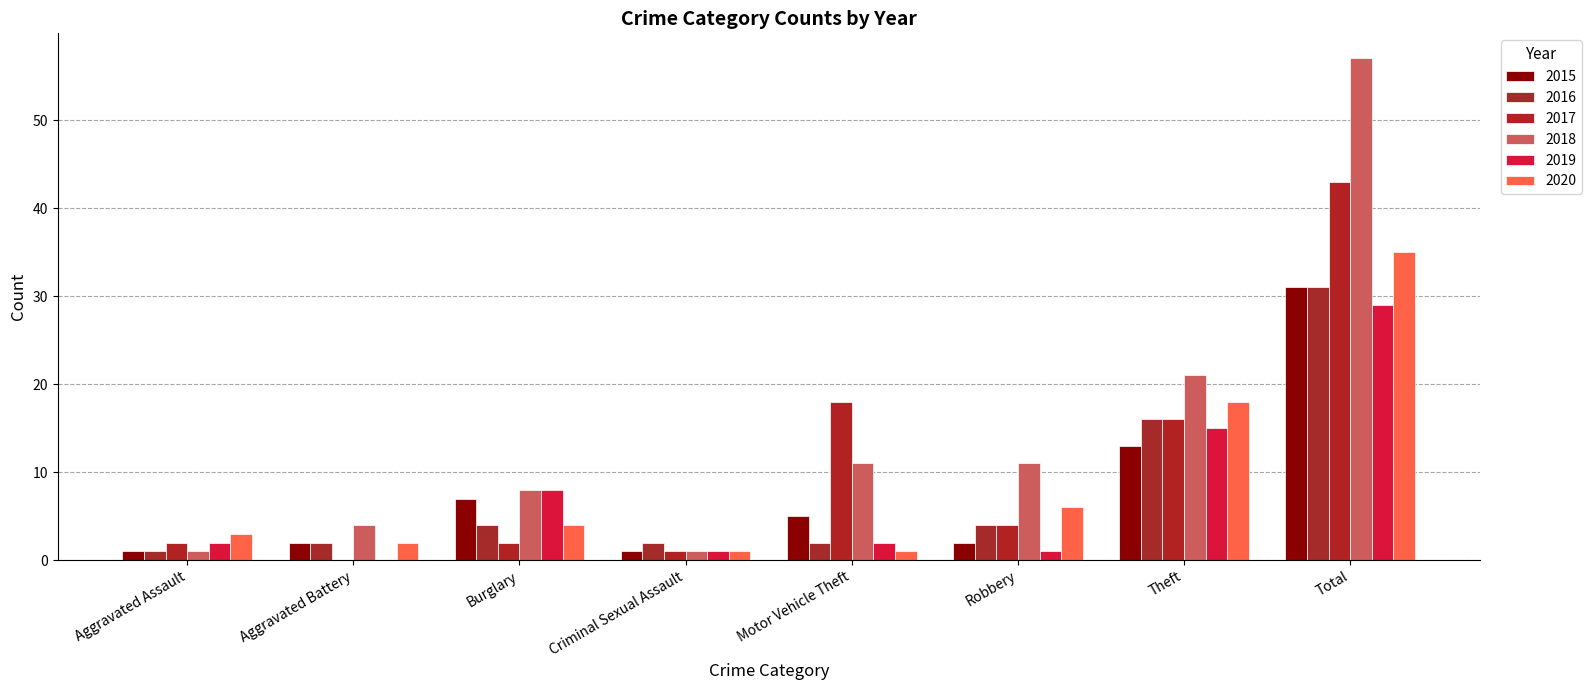

List the series in order of their peak value, lowest first.

2019, 2015, 2016, 2020, 2017, 2018